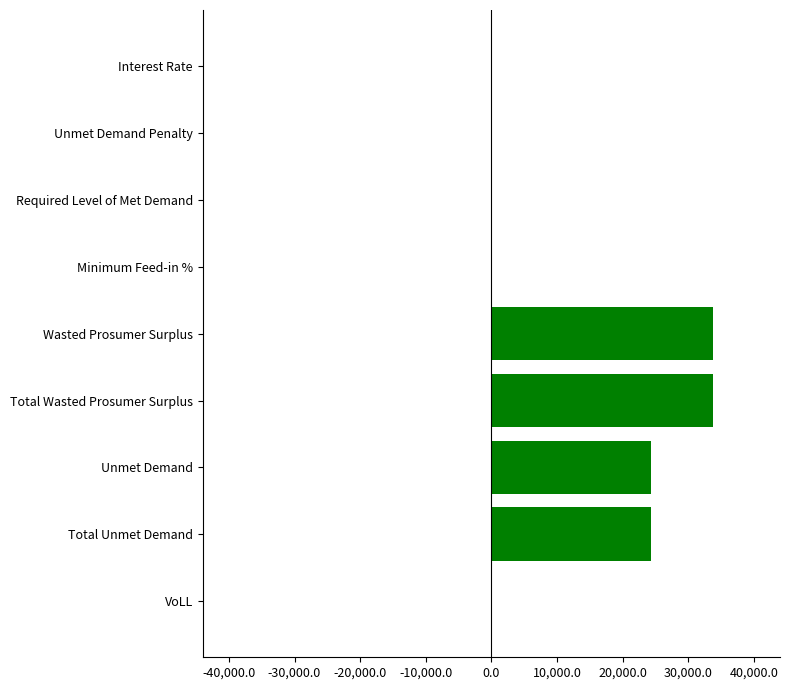

The chart shows a value of 7505.4 at Total Unmet Demand. True or false?

False